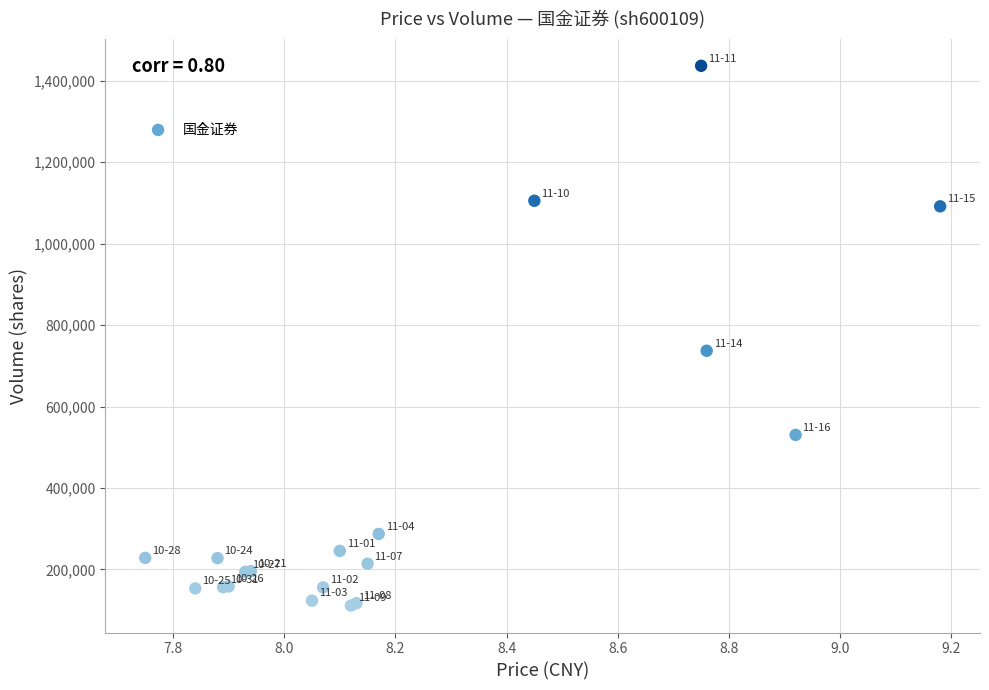

What Y value in the scatter plot is closest to 774109?

737103